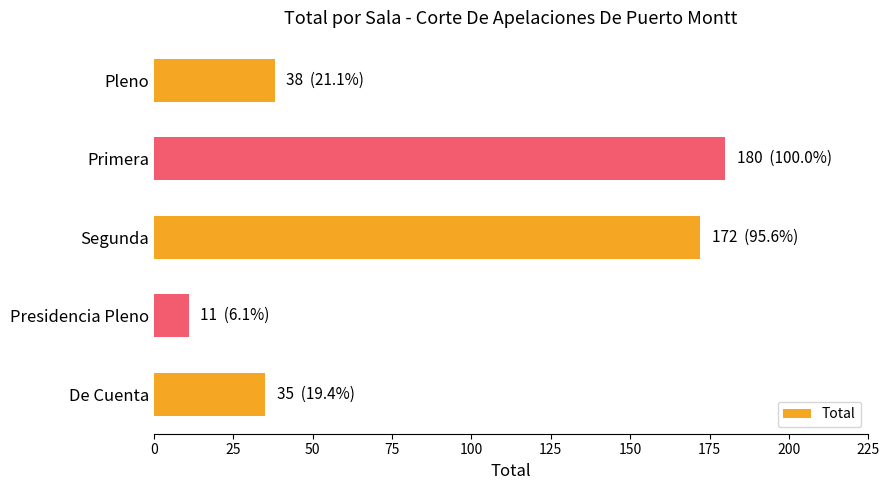

Count the number of categories in the chart.

5